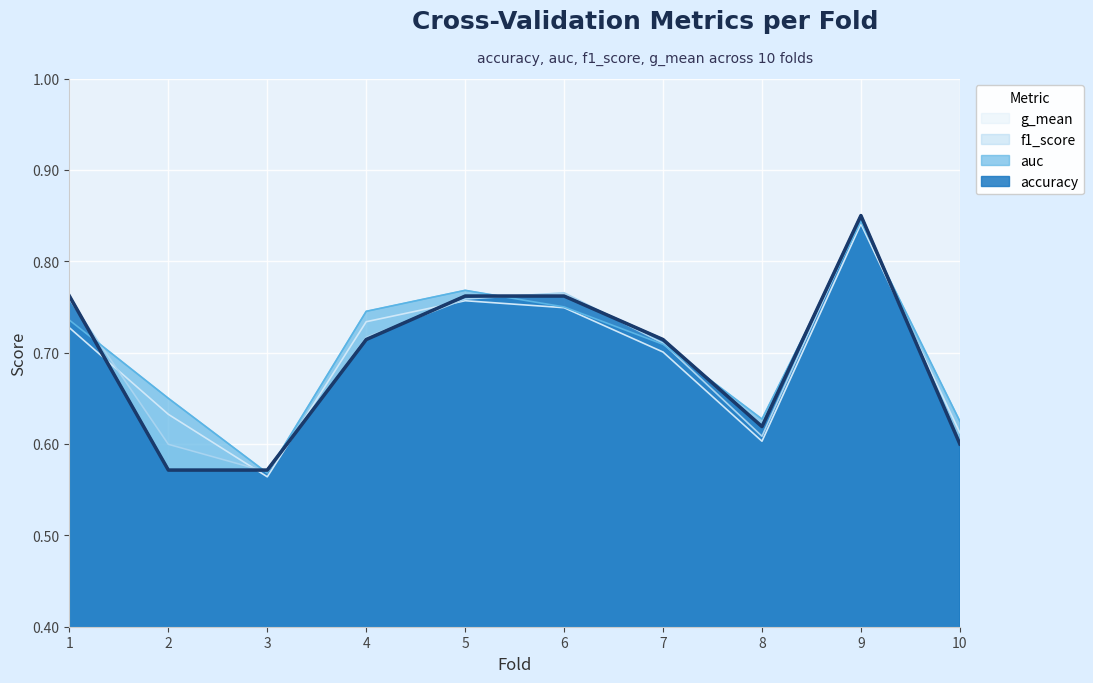

How many accuracy values are between 0 and 1?

10